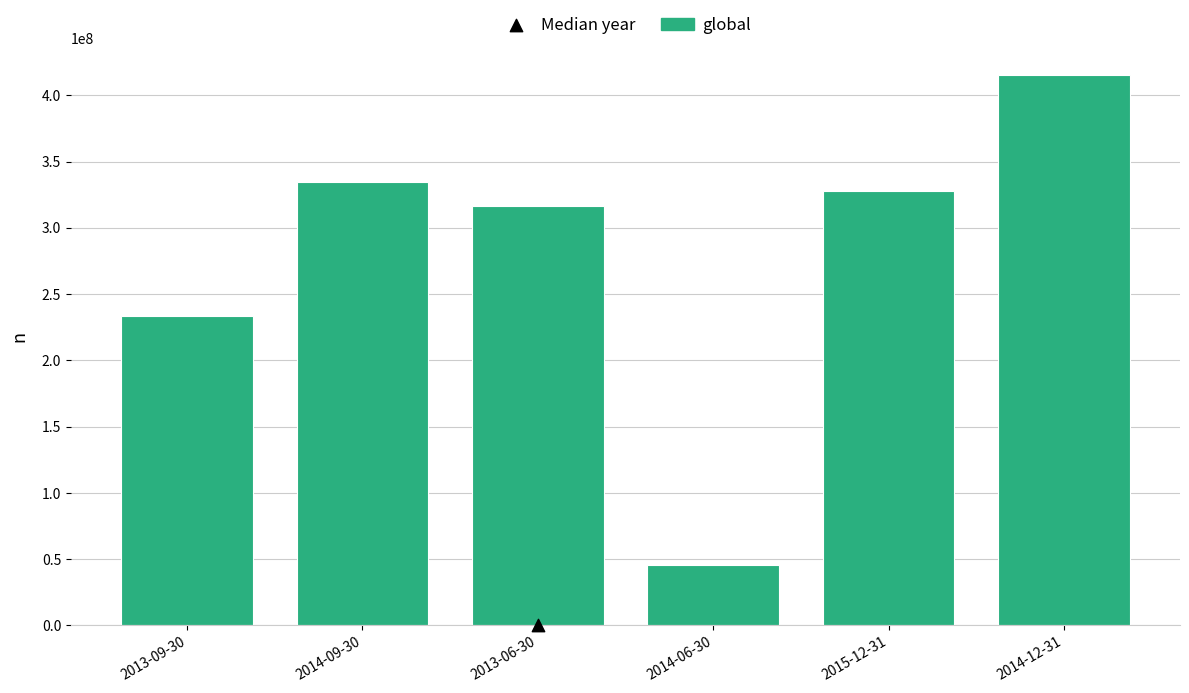

What is the change in value from 2014-09-30 to 2014-06-30?

-288308000